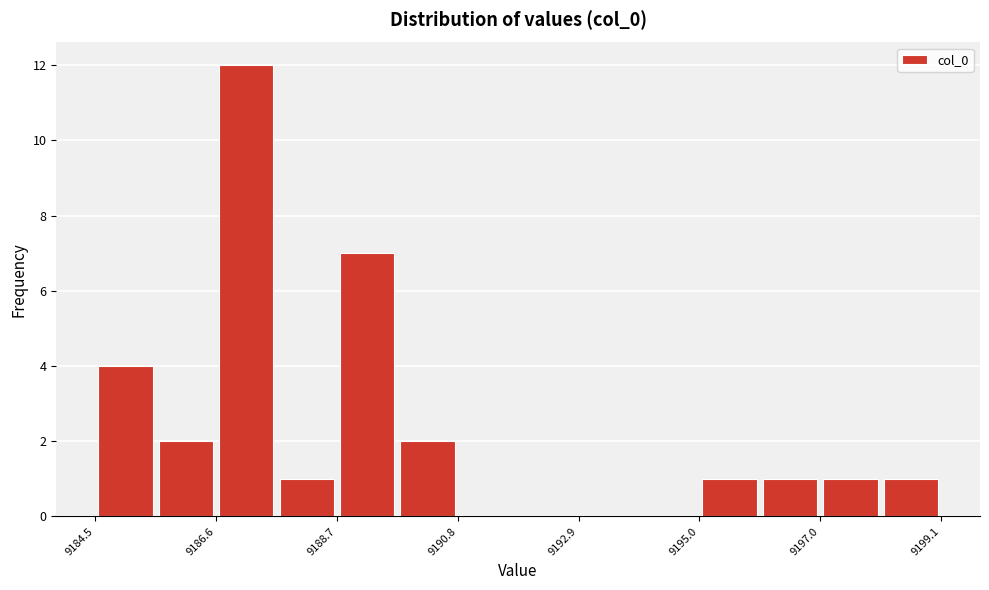

Read against the x-axis, roughly where is the centre of the tallest bar?

9187.0